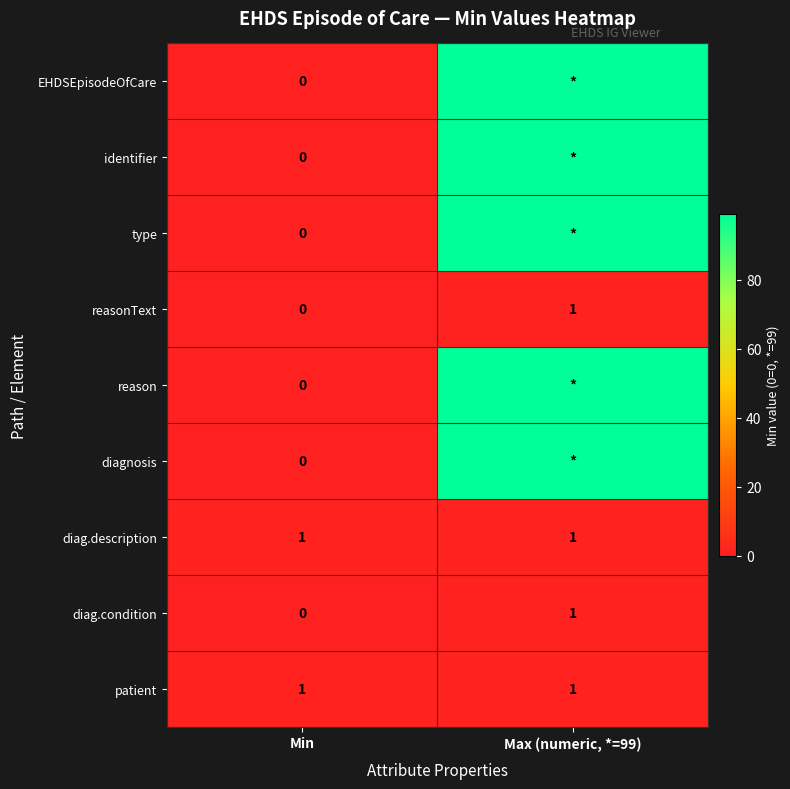

The reasonText series shows 2 at Max (numeric, *=99). True or false?

False